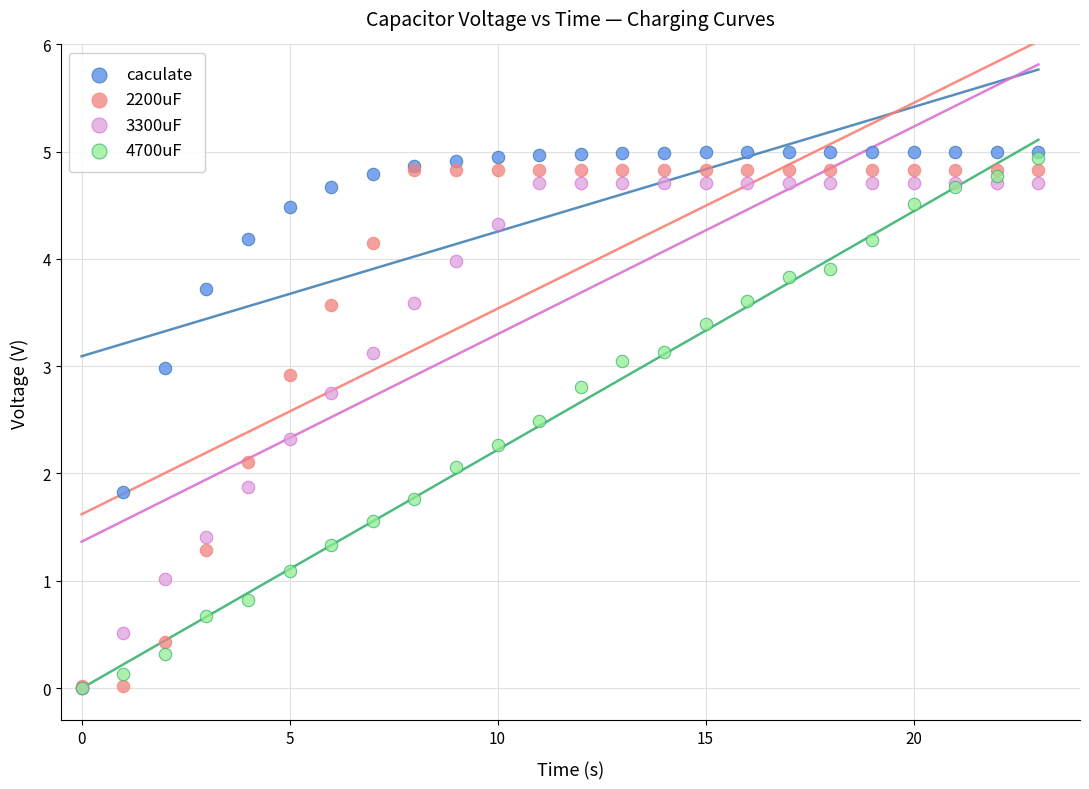

Which series has the largest Y range (max minus min)?

caculate